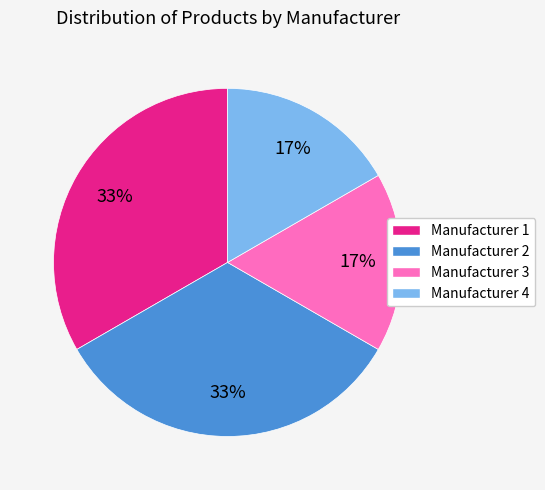

To the nearest percent, what is the average slice percentage?

25%